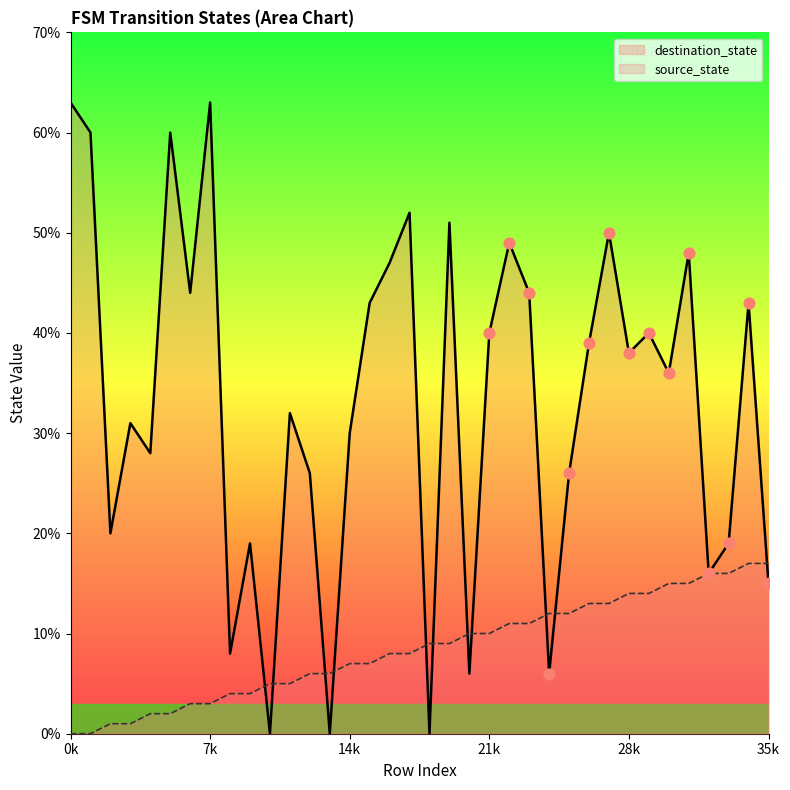

Is the value of source_state at 31 greater than the value of destination_state at 10?

Yes